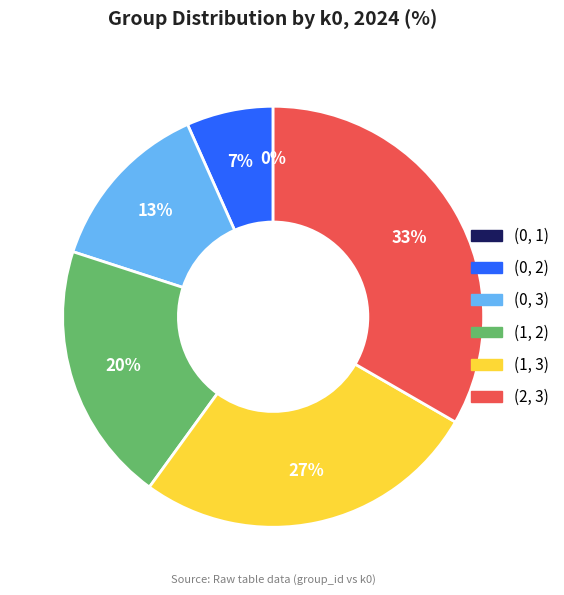

Count the number of slices in the pie.

6